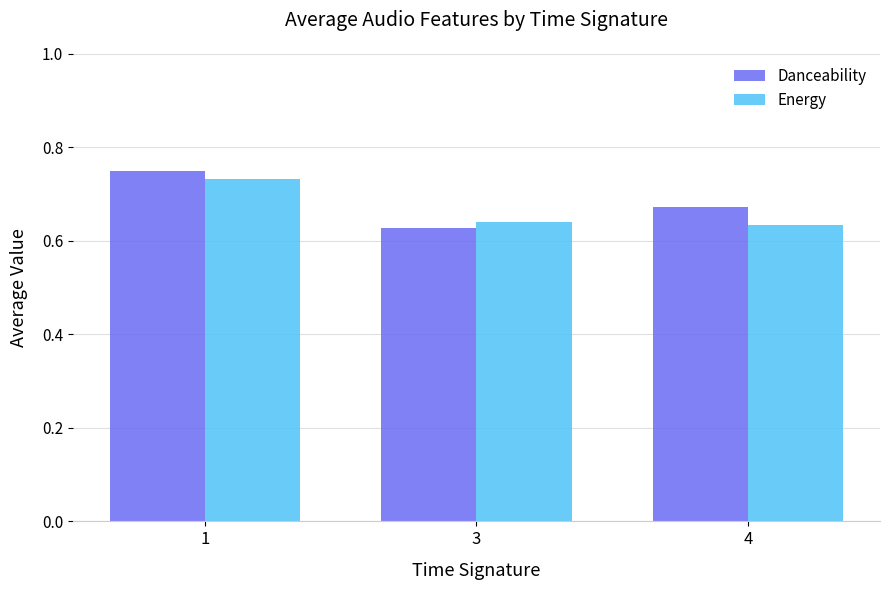

At which category is the sum across all series the highest?

1